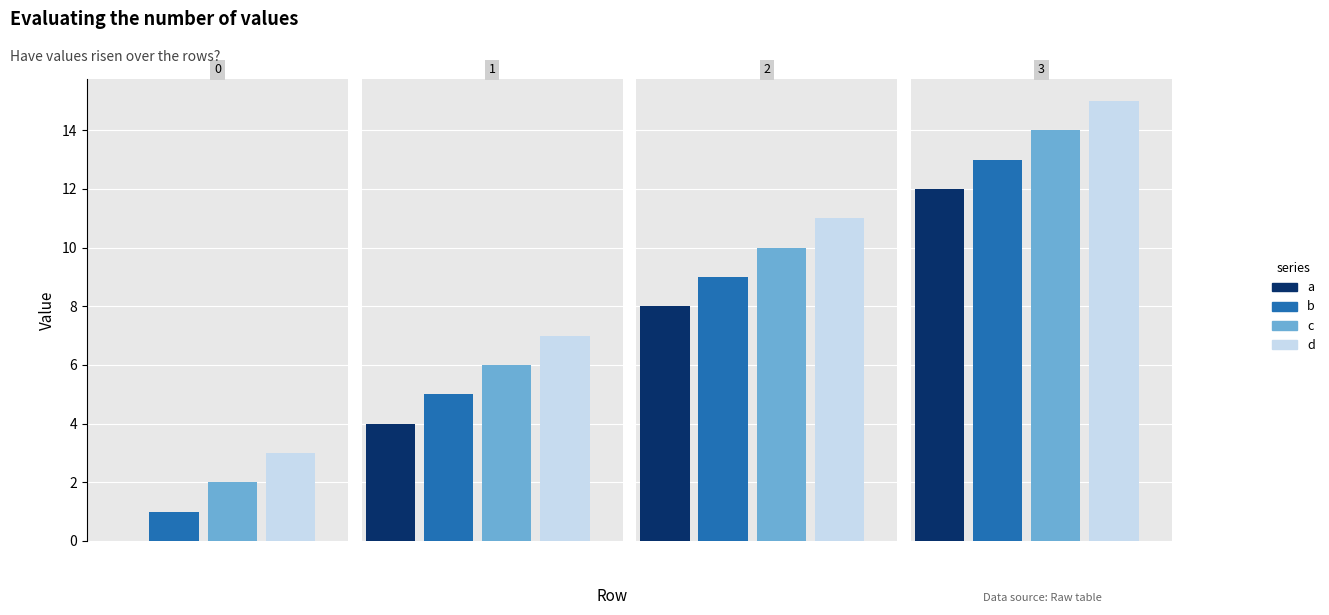

Reading right to left, what are all the values shown in this chart?

a: 12	8	4	0
b: 13	9	5	1
c: 14	10	6	2
d: 15	11	7	3